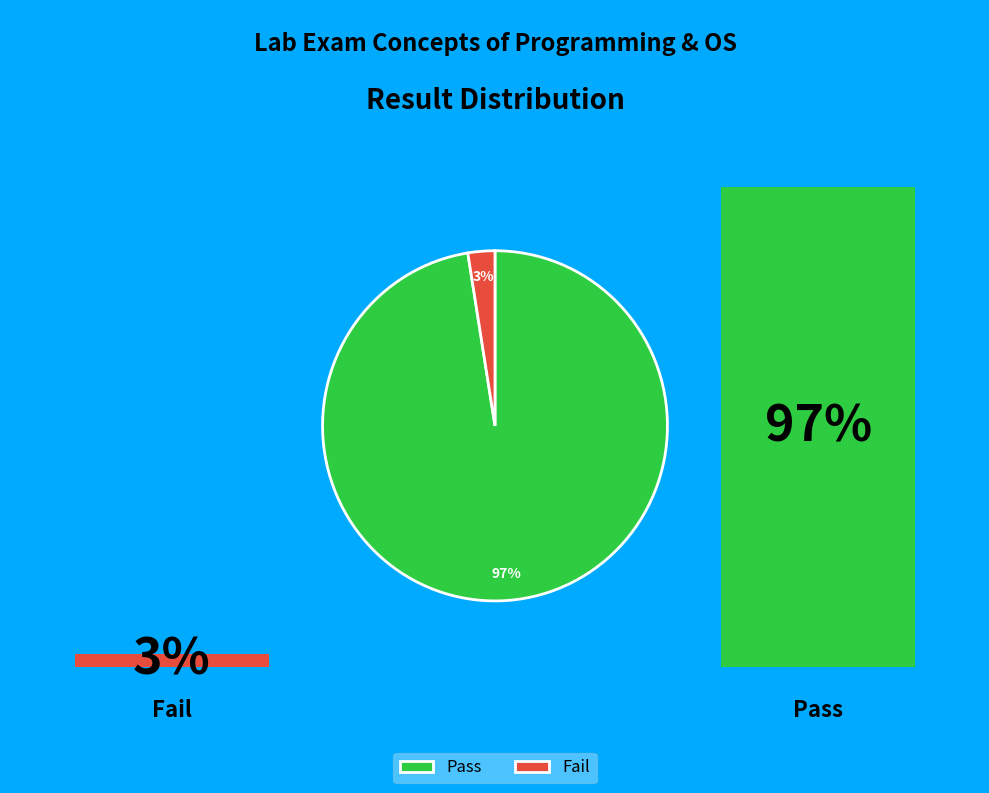

Is Pass the majority of the pie?

Yes